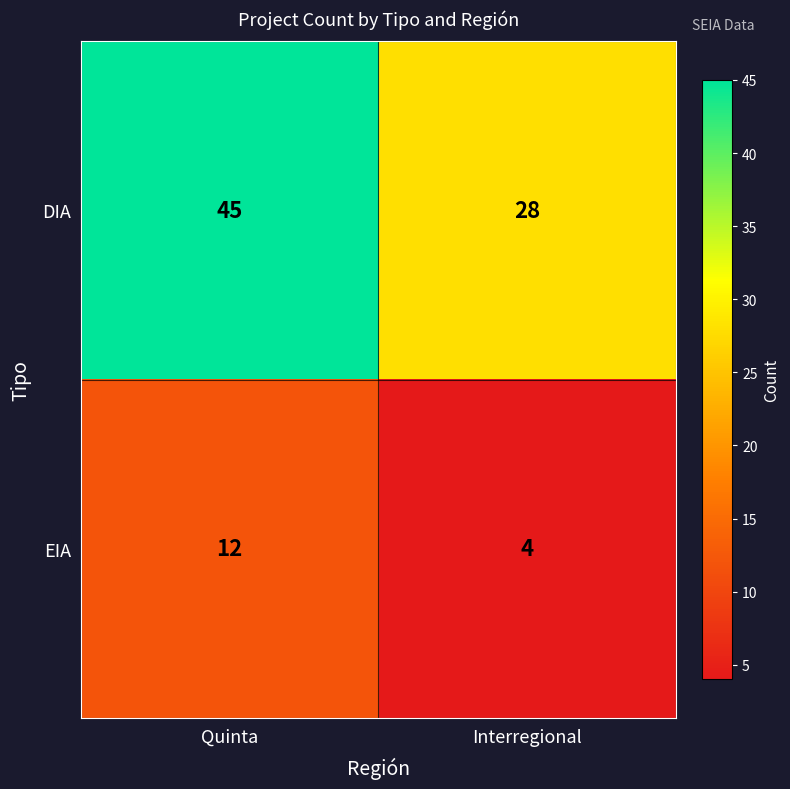

Reading left to right, extract all data points from this chart.

DIA: 45	28
EIA: 12	4